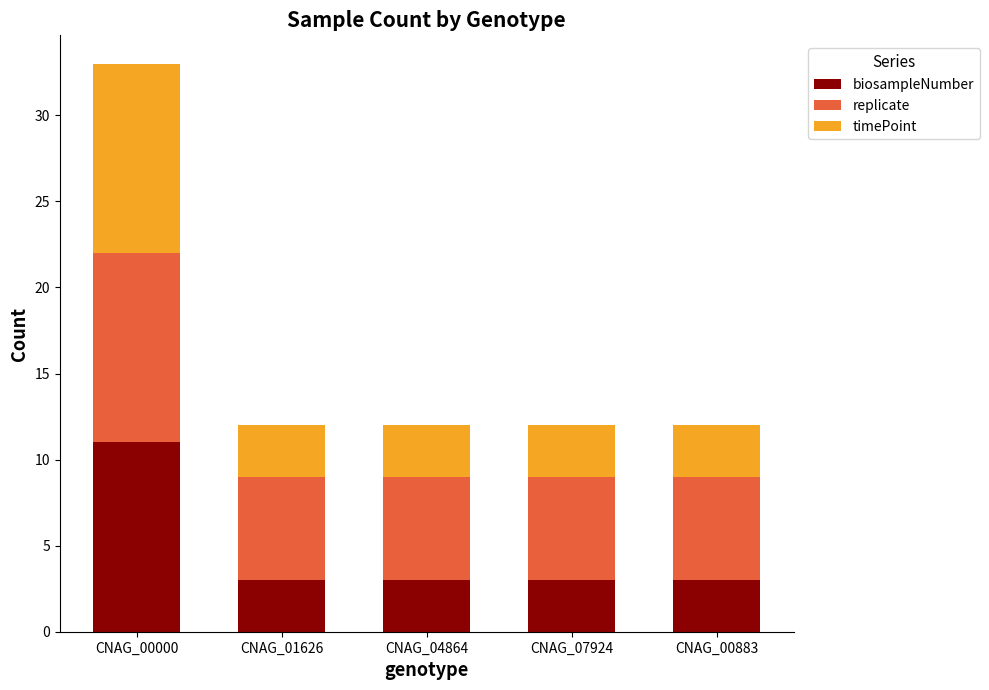

At which category is the sum across all series the highest?

CNAG_00000